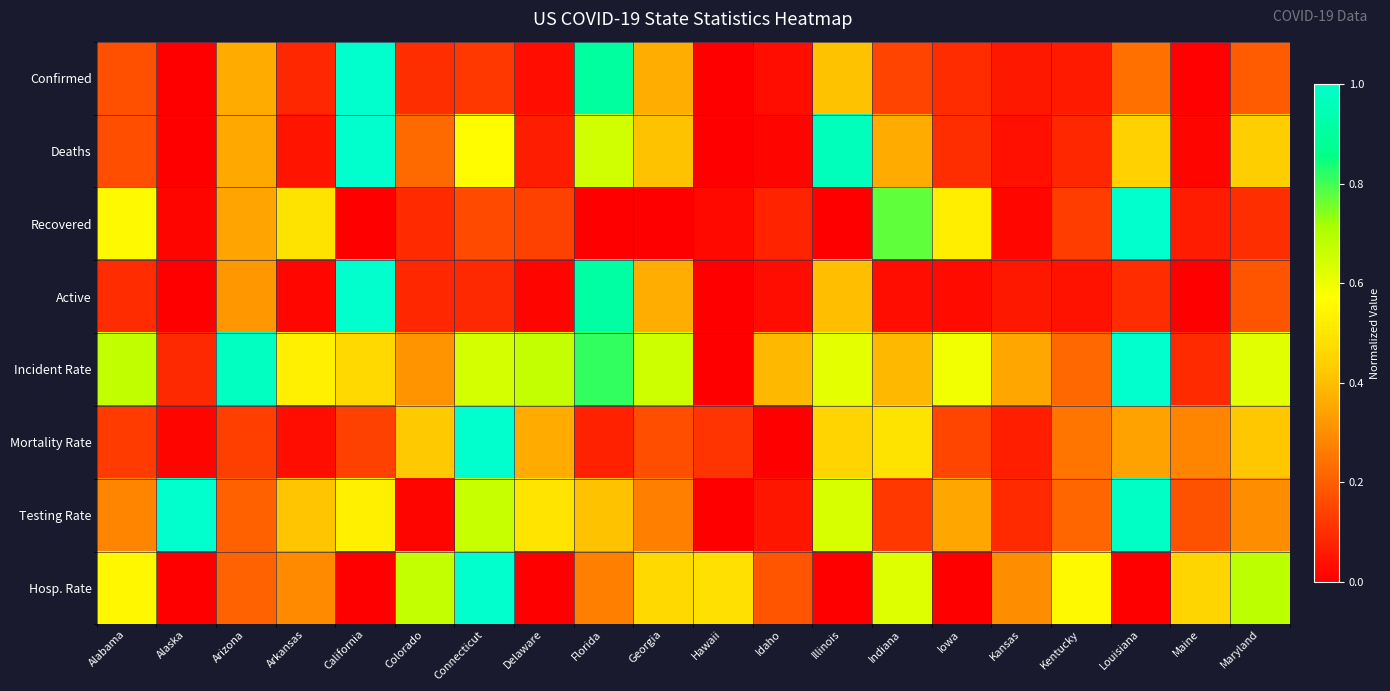

Which series has the largest range (max minus min)?

Confirmed